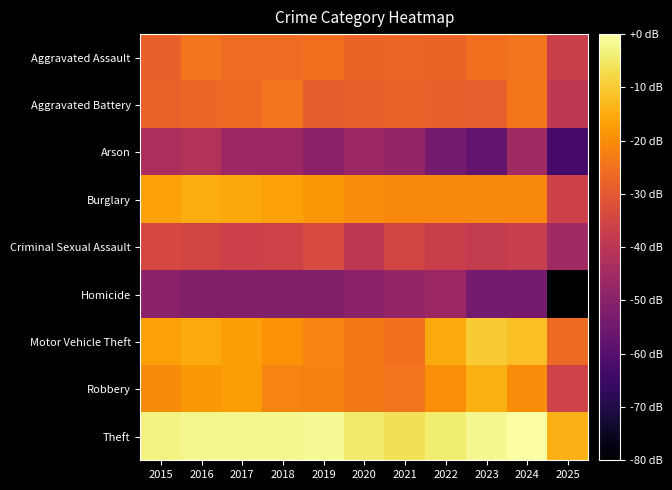

Which series has the largest range (max minus min)?

Homicide